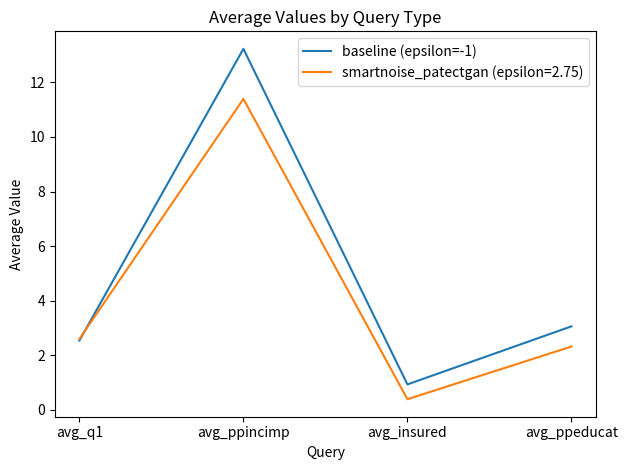

What is the minimum value shown in the chart?

0.4